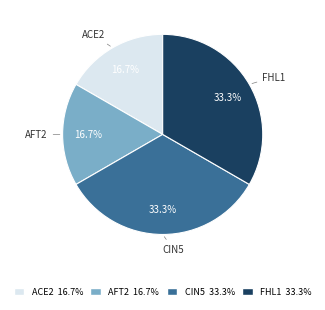

To the nearest percent, what is the average slice percentage?

25%